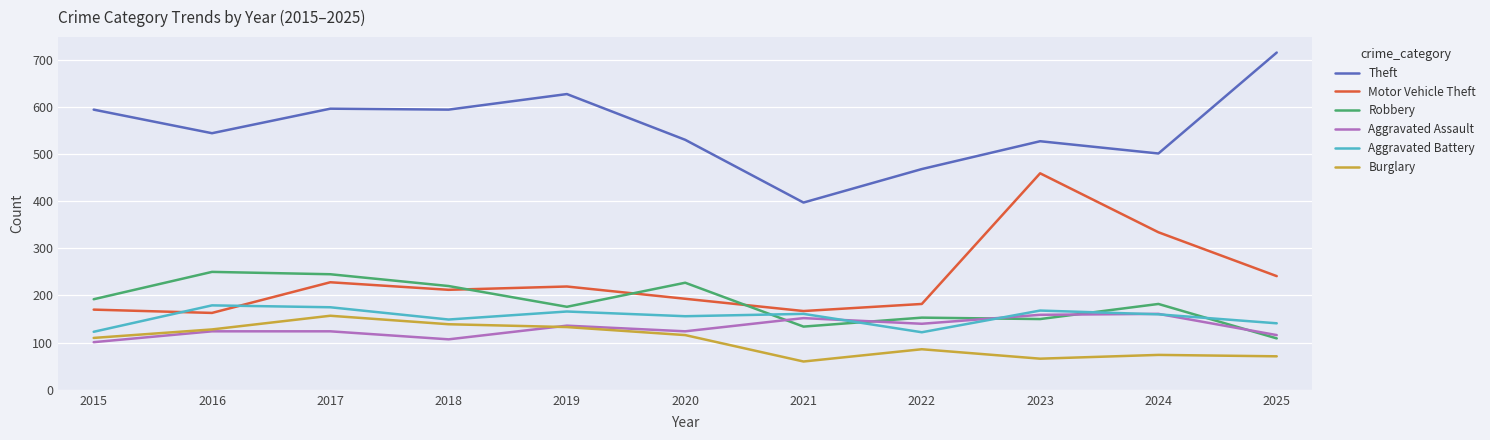

Where does the Motor Vehicle Theft series first go above 212?

2017